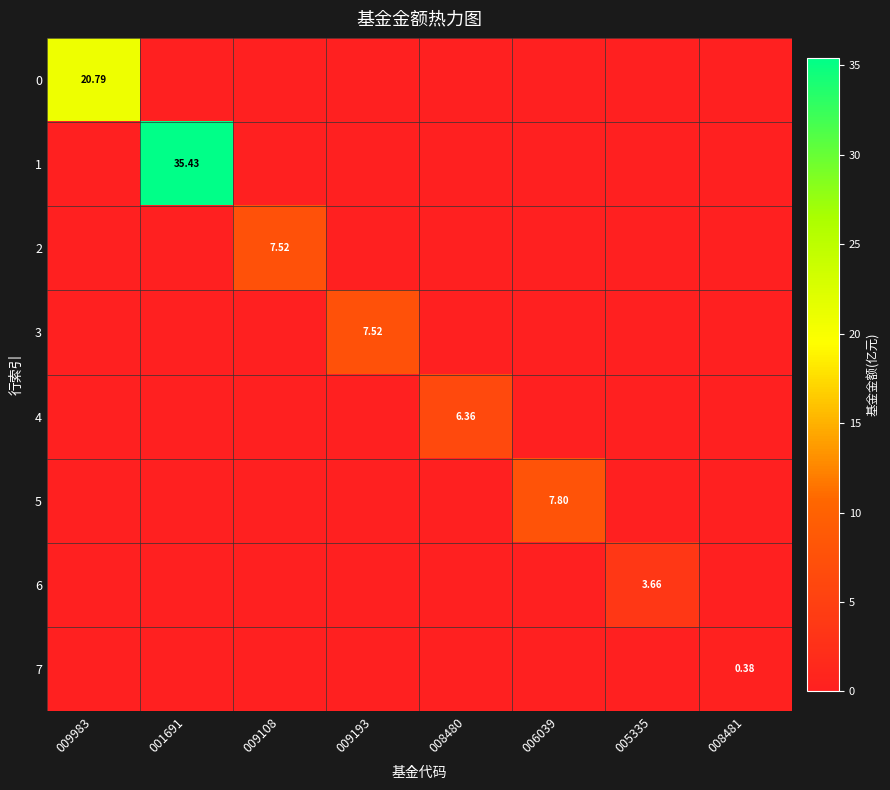

Rank the series at 008481 from lowest to highest value.

0, 1, 2, 3, 4, 5, 6, 7